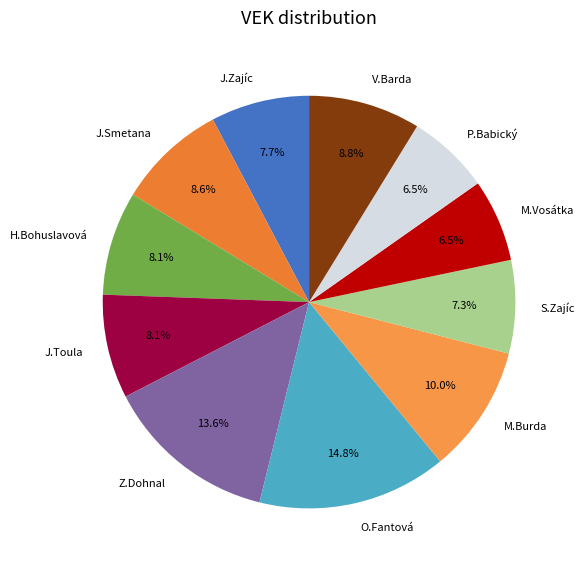

Which category has the biggest portion of the pie?

O.Fantová